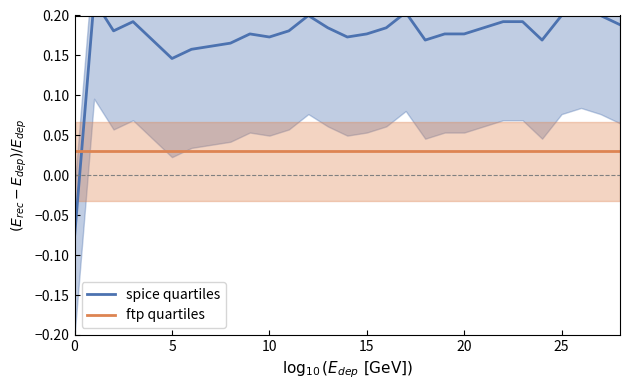

Is the value of ftp quartiles at 15 greater than the value of spice quartiles at 23?

No